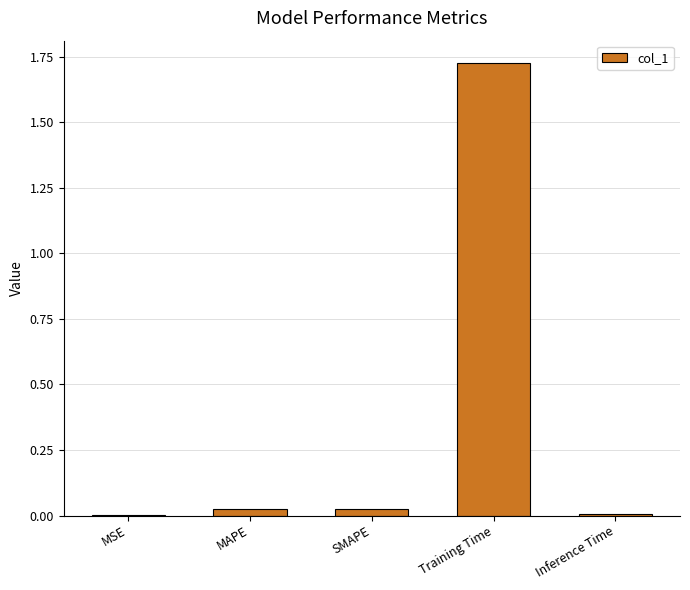

The chart shows a value of 0.0 at MAPE. True or false?

True